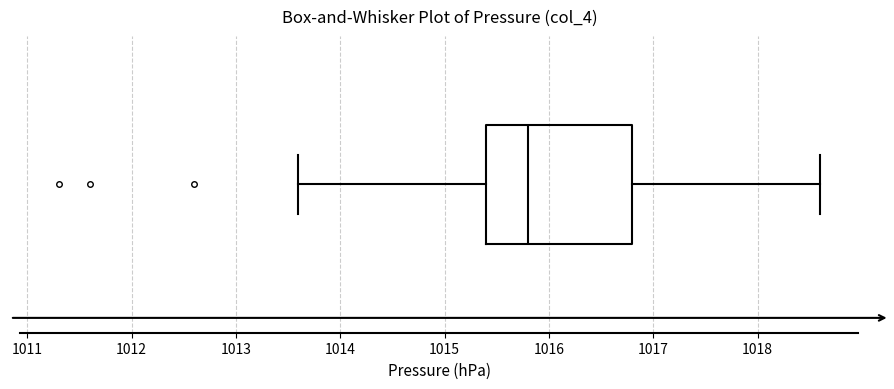

Where does the right whisker of the box end on the x-axis? The values are not printed on the chart, so give them approximately, as read against the axis.

1018.6